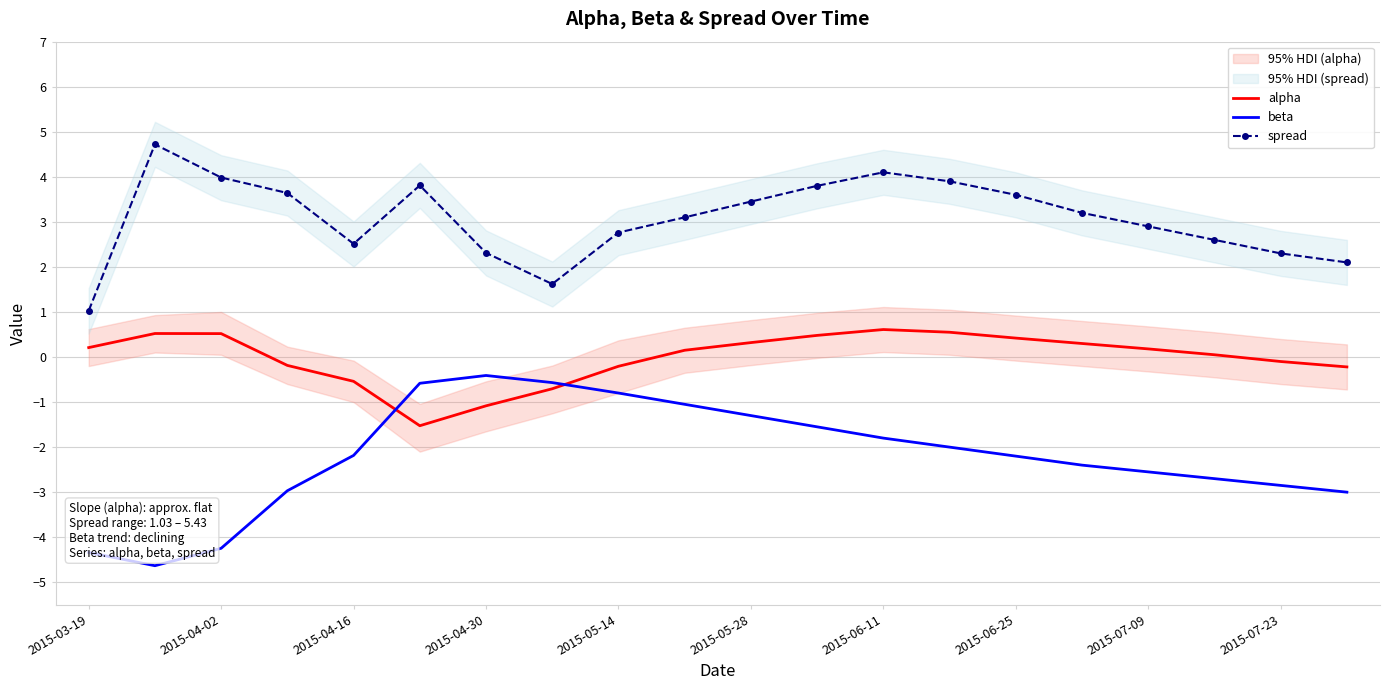

True or false: beta and spread intersect in this chart.

False